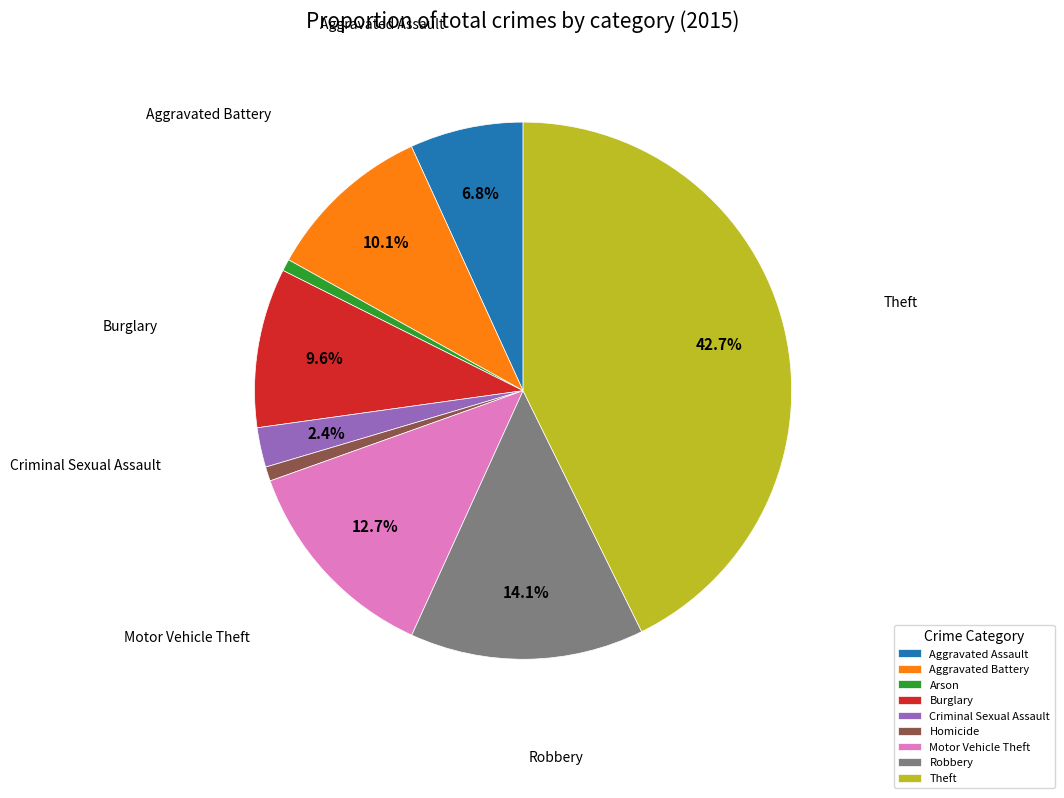

Approximately how many times larger is the value at Robbery compared to Motor Vehicle Theft?

1.1